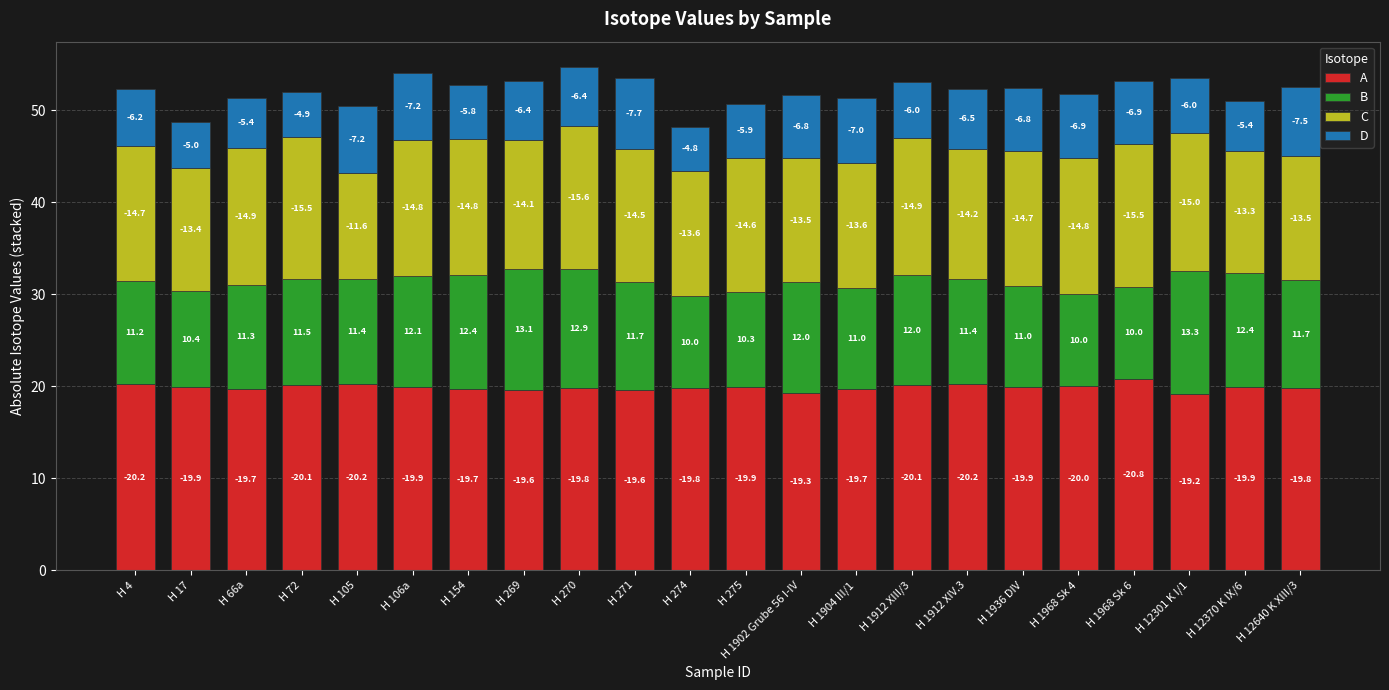

Are the bars grouped side by side (vs. stacked)?

No